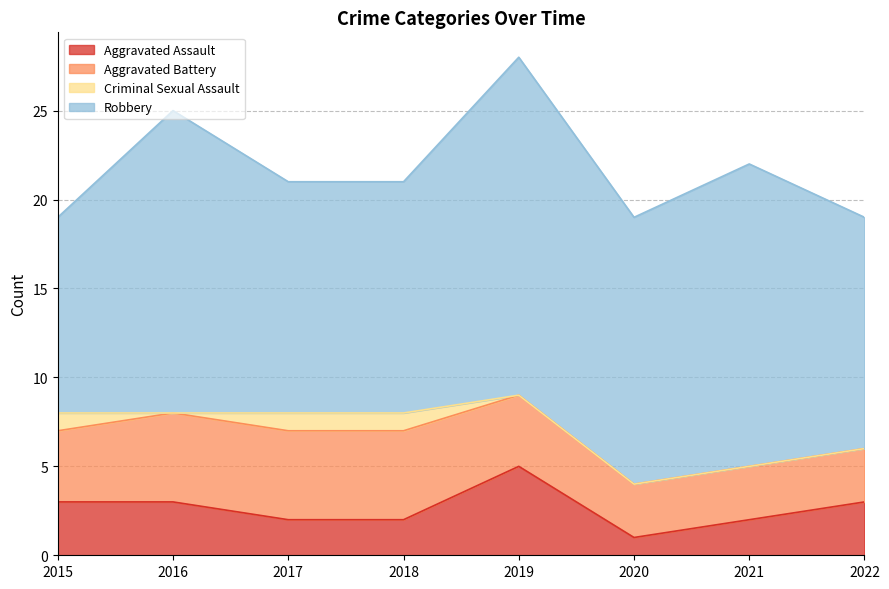

Does the chart have visible grid lines?

Yes